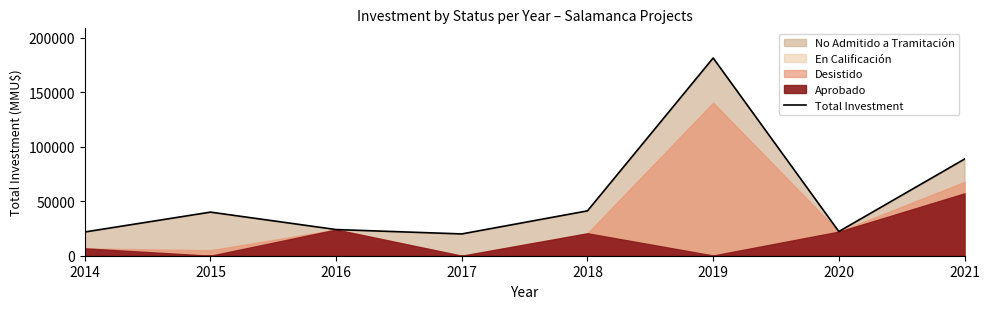

Rank the categories by value from lowest to highest.

2017, 2014, 2020, 2016, 2015, 2018, 2021, 2019